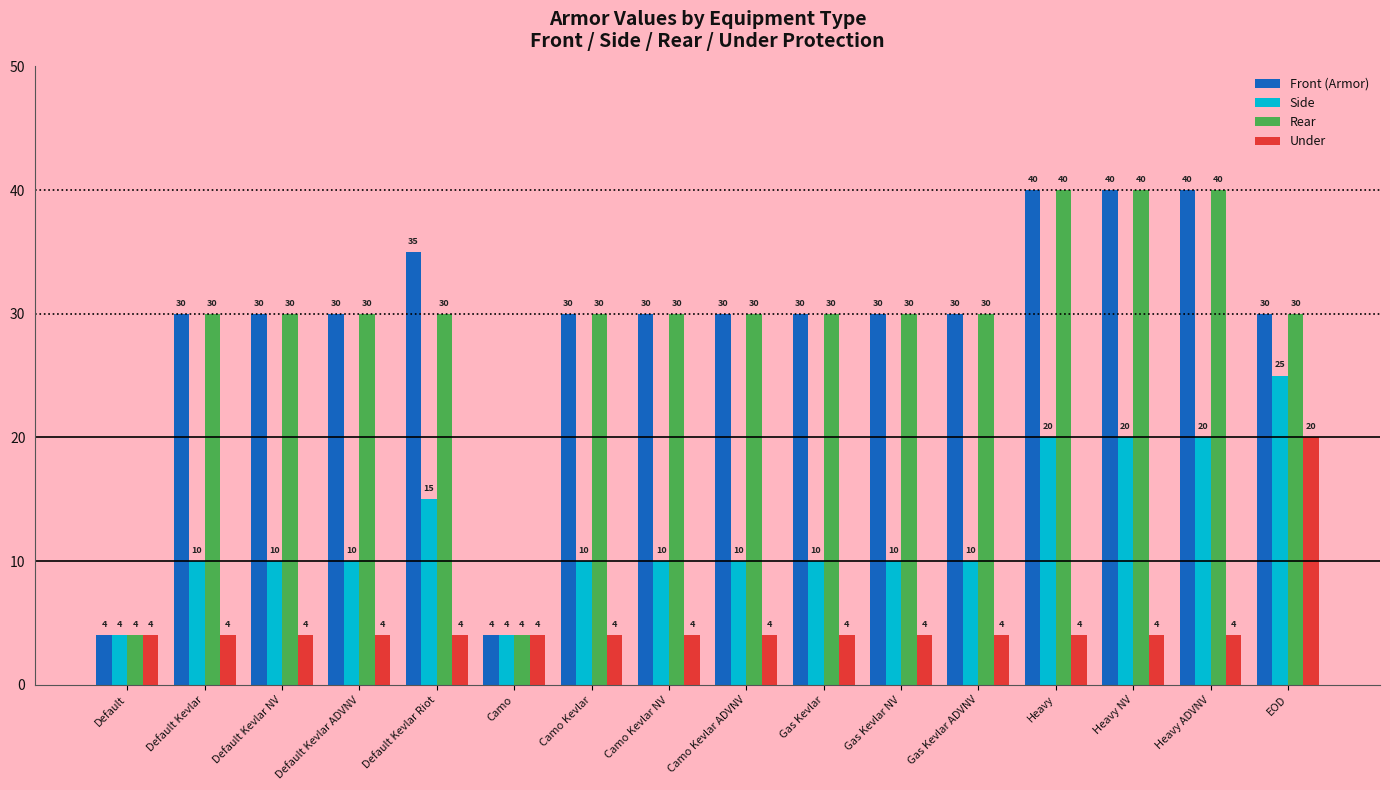

What is the sum of all Front (Armor) values?

463